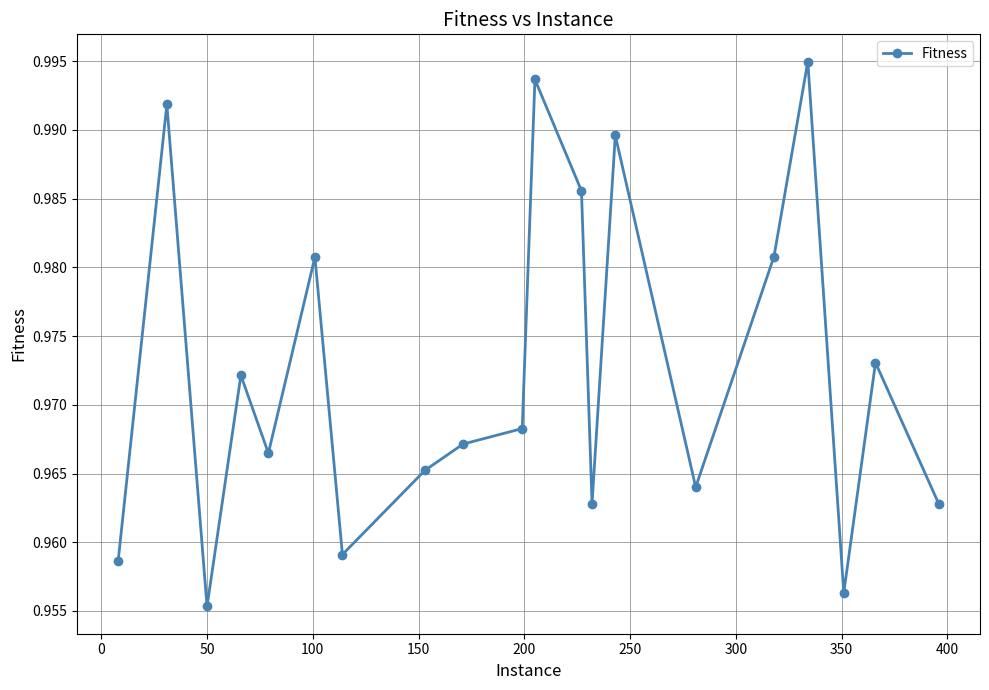

Does the chart have visible grid lines?

Yes